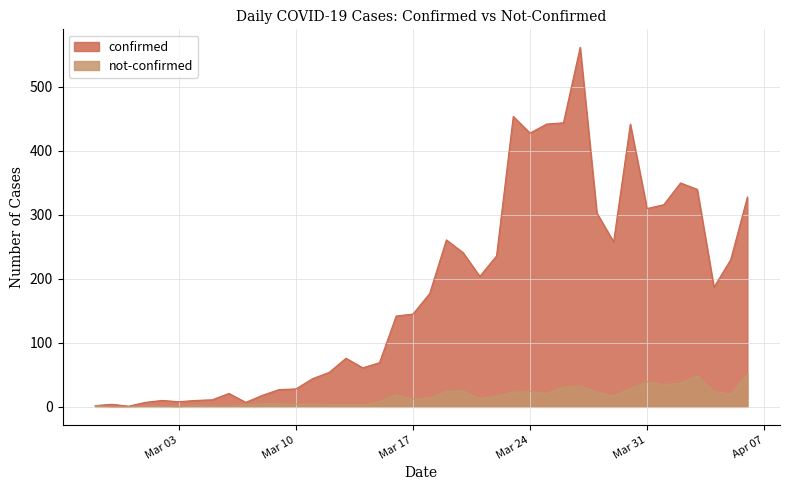

True or false: not-confirmed and confirmed cross at least once.

False